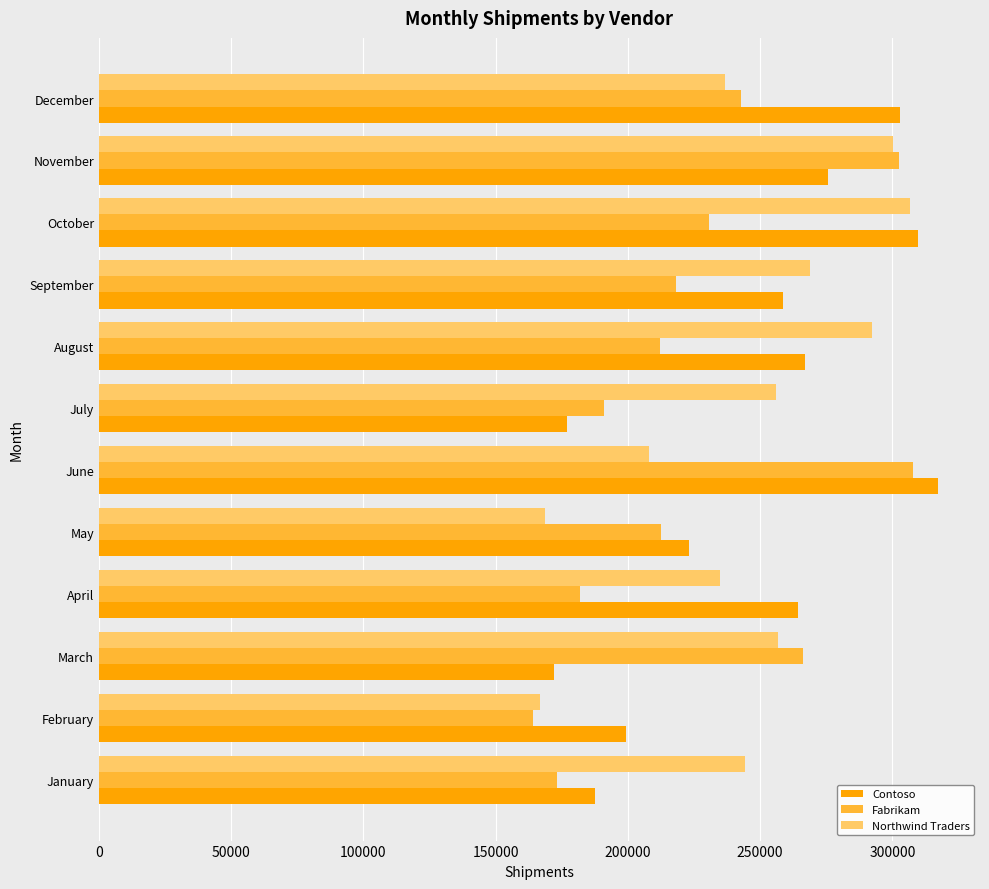

Between July and August, which series saw the biggest shift?

Contoso